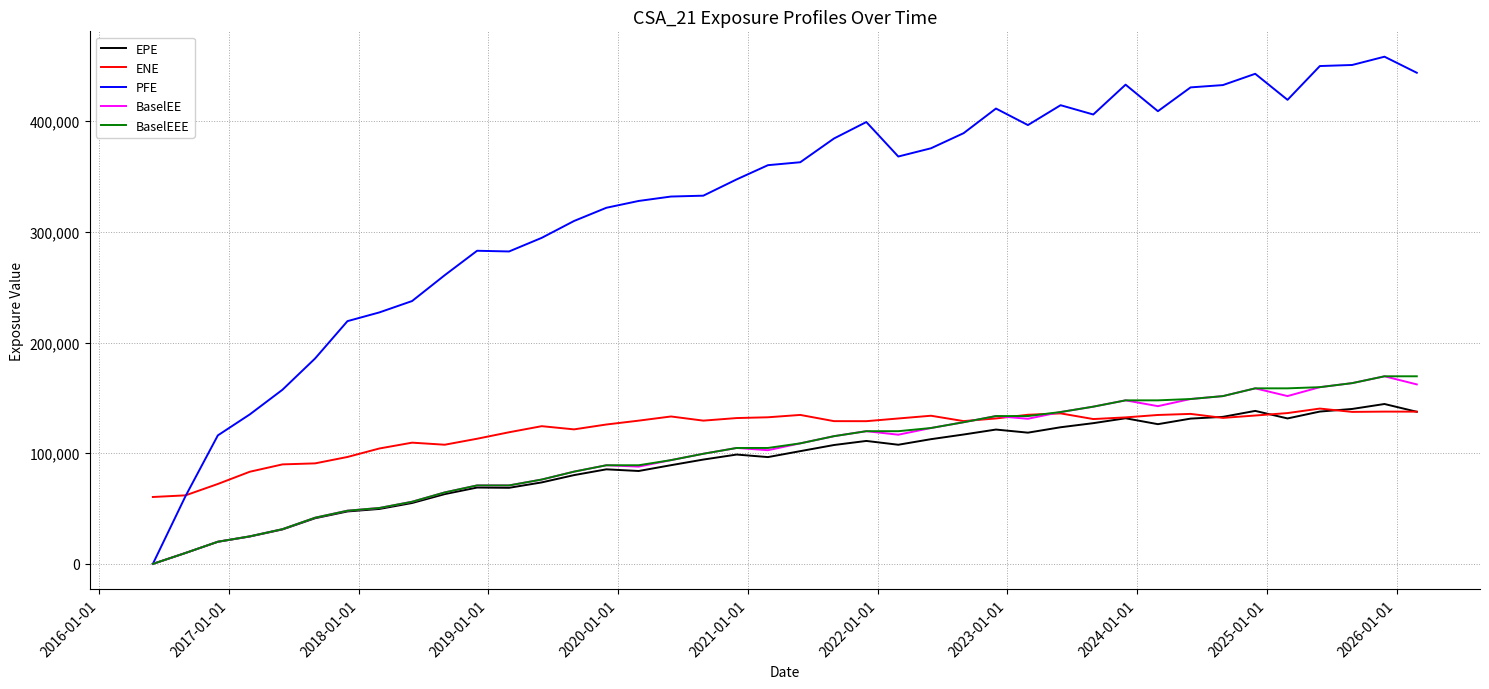

Count the number of data series in this chart.

5